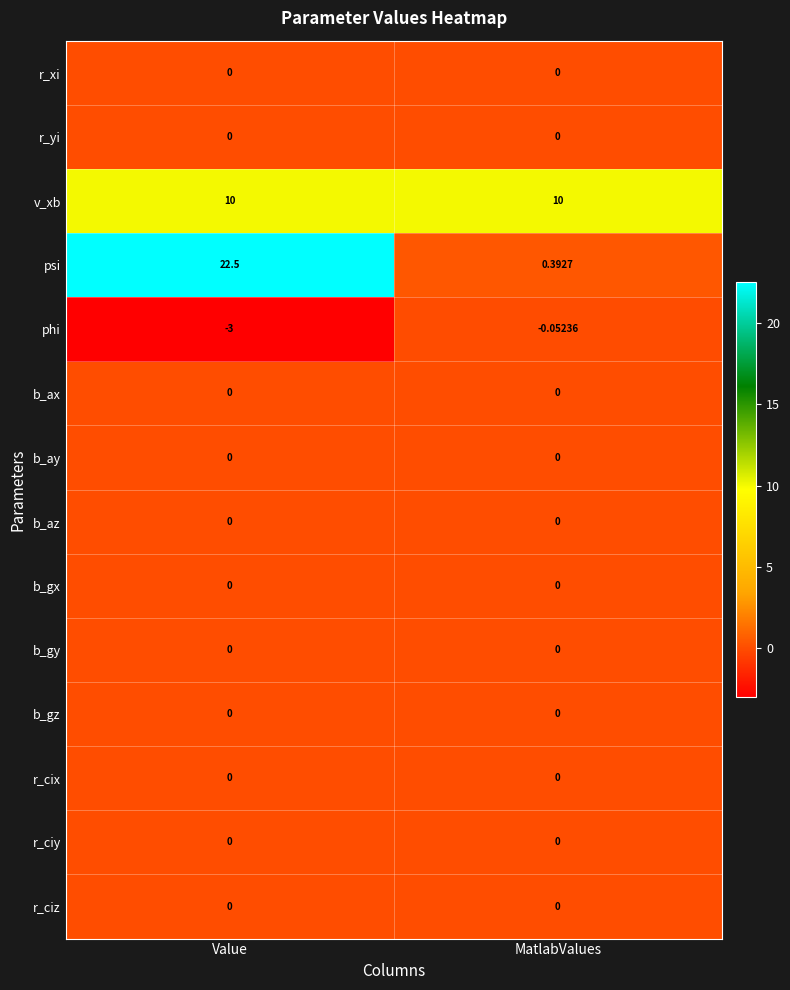

At which label is phi closest to -1?

MatlabValues